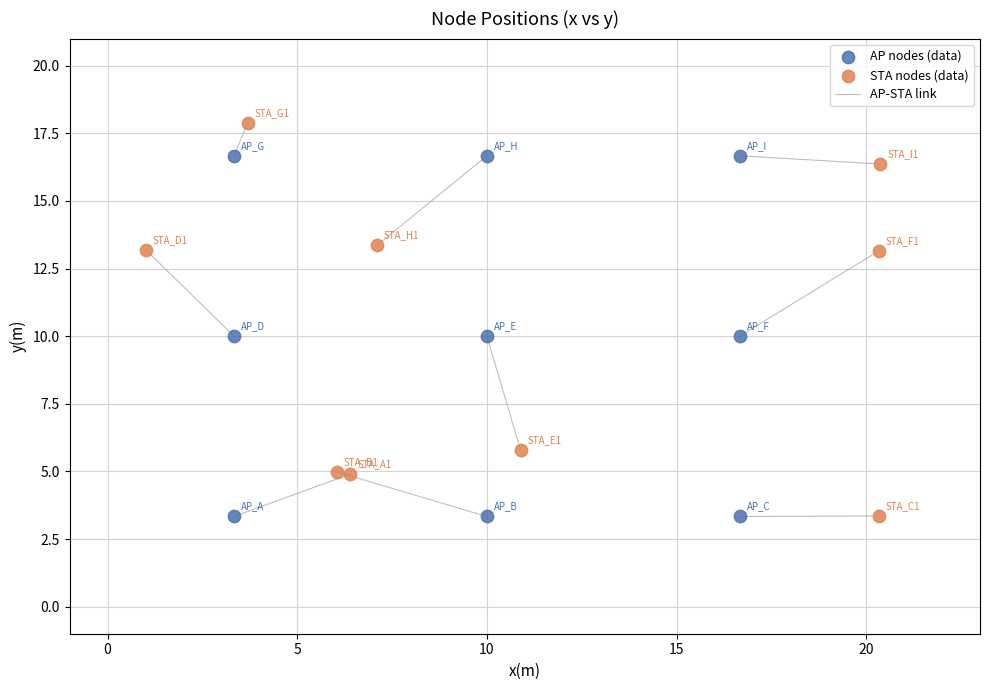

Which series has the widest spread of Y values?

STA nodes (data)